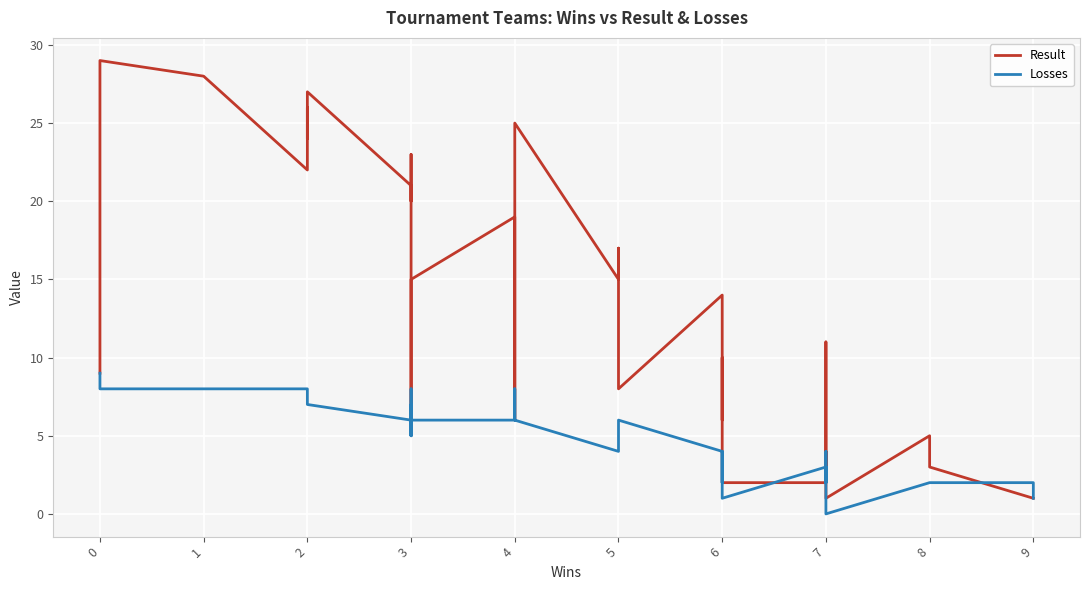

How many lines are shown in the chart?

2